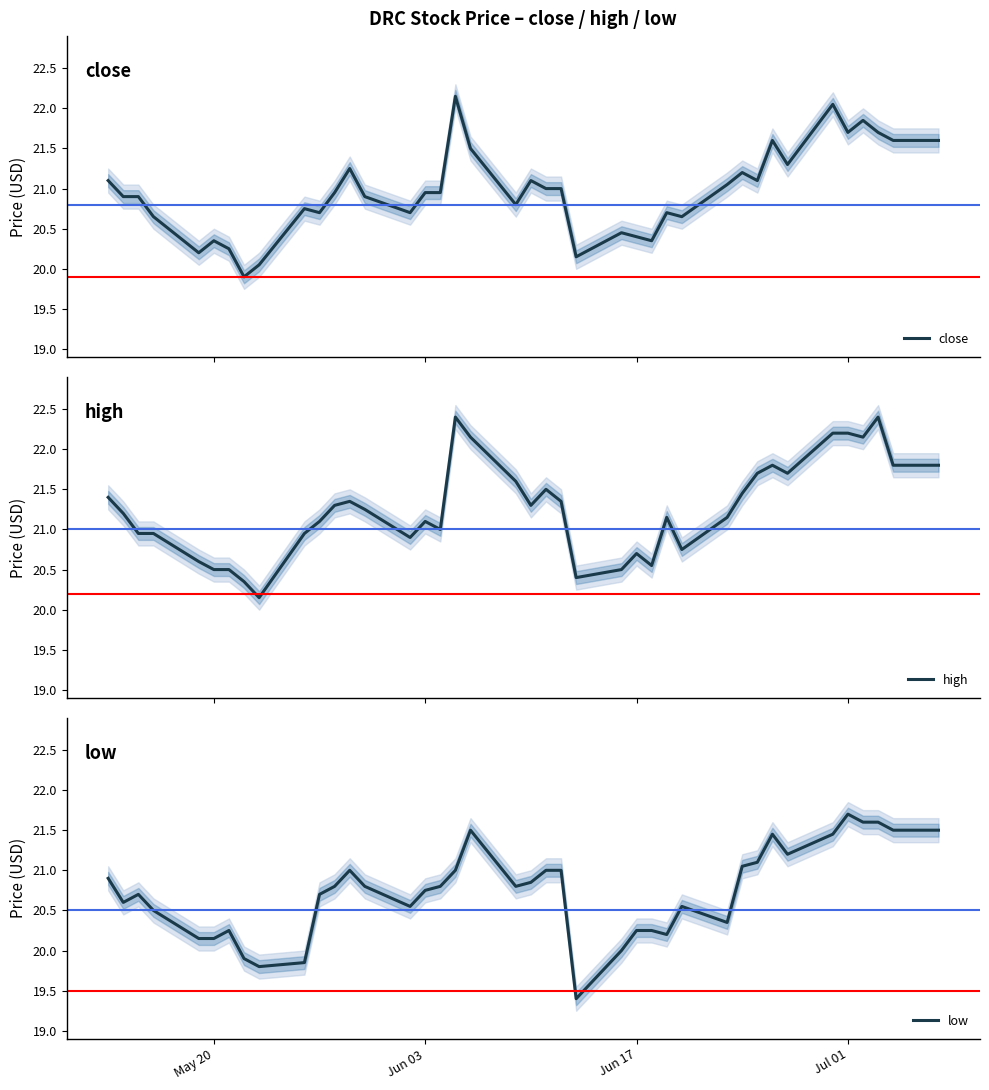

How many lines are shown in the chart?

3